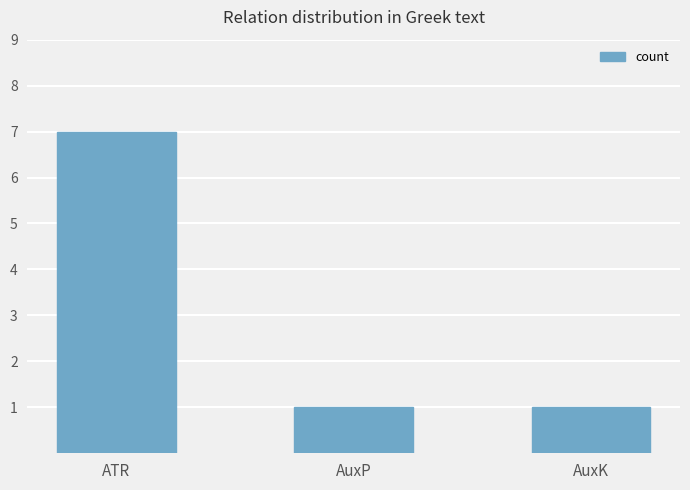

Which category has the highest value across all series?

ATR